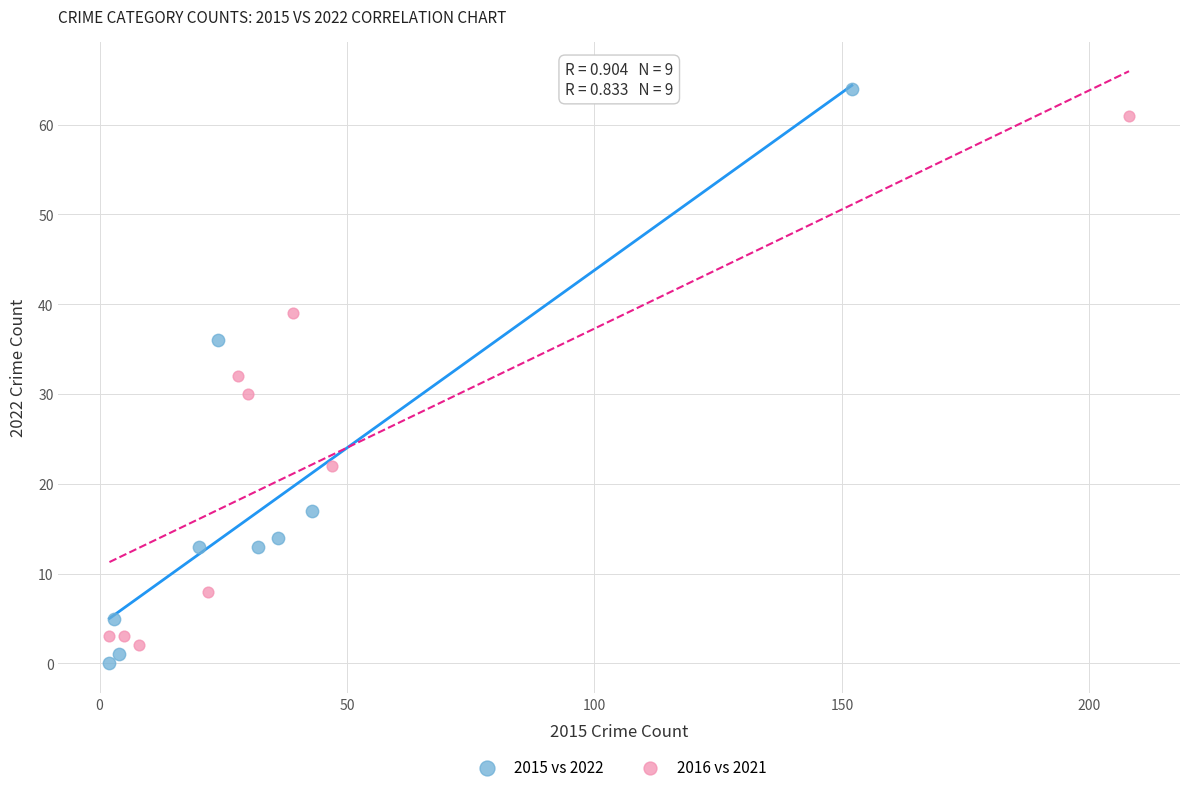

Which series reaches the maximum Y coordinate?

2015 vs 2022